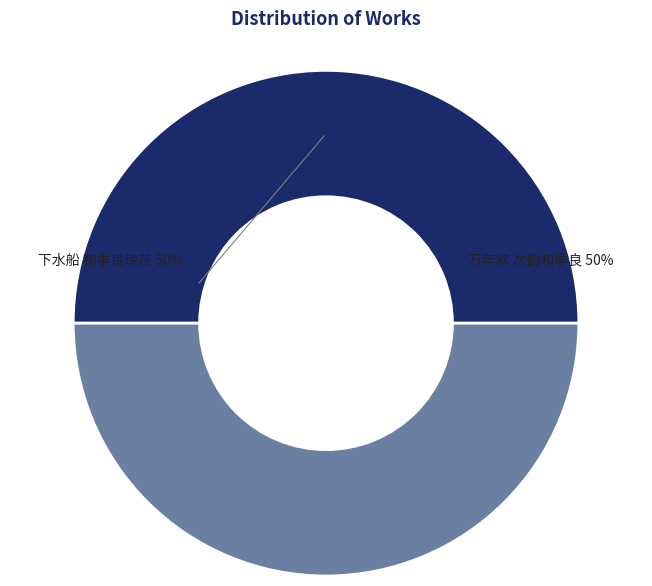

To the nearest percent, what is the average slice percentage?

50%